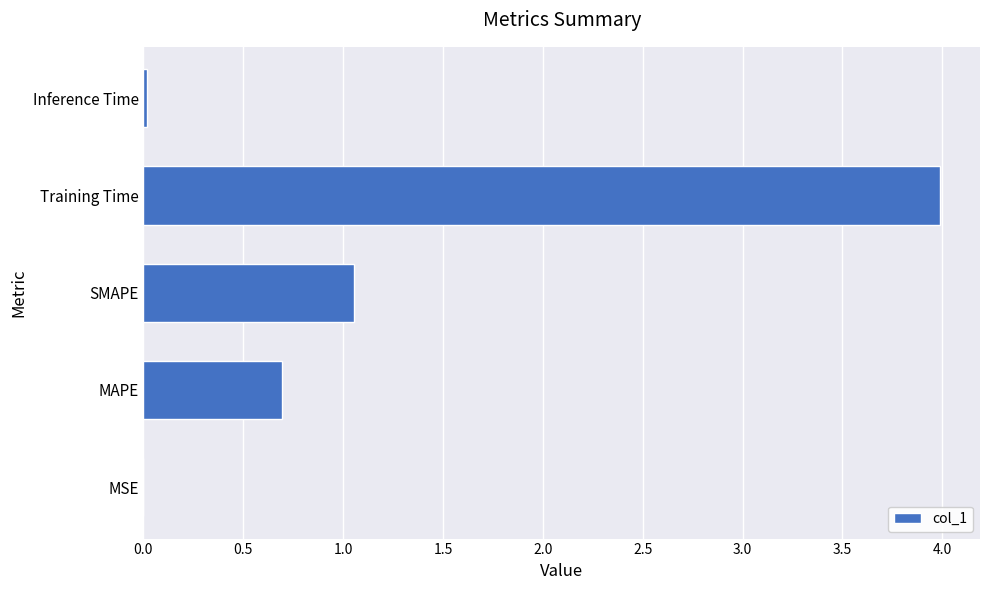

Which has a higher value, MAPE or Inference Time?

MAPE